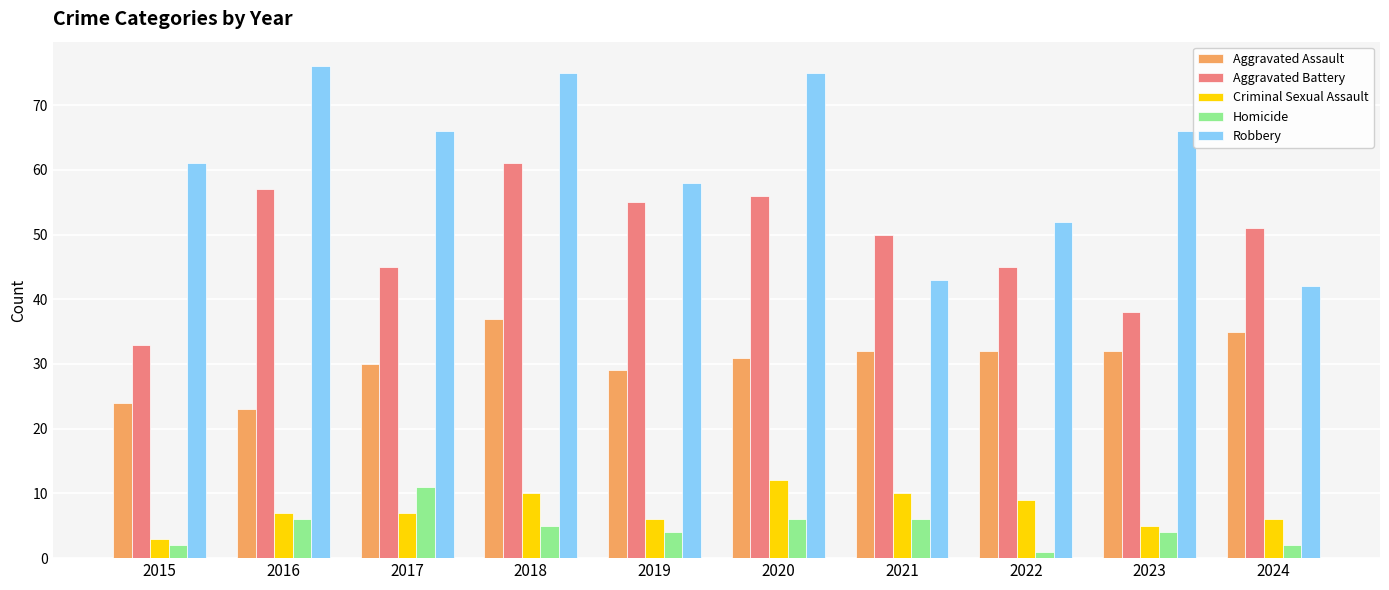

How many data points in Robbery are less than 66?

5